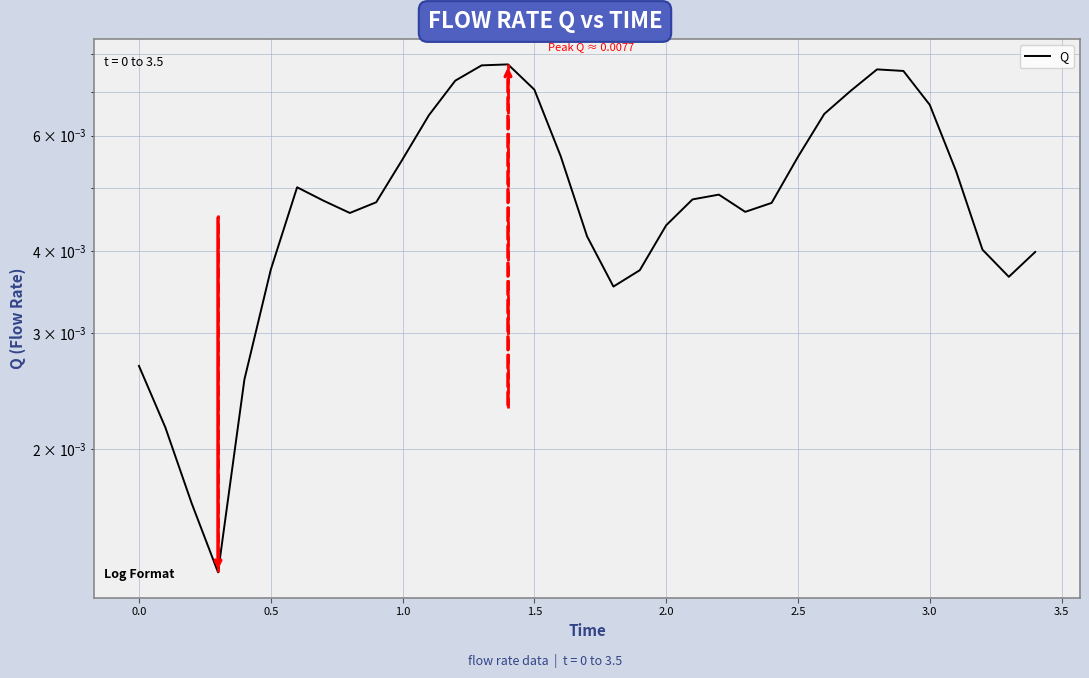

How many values are above zero?

35